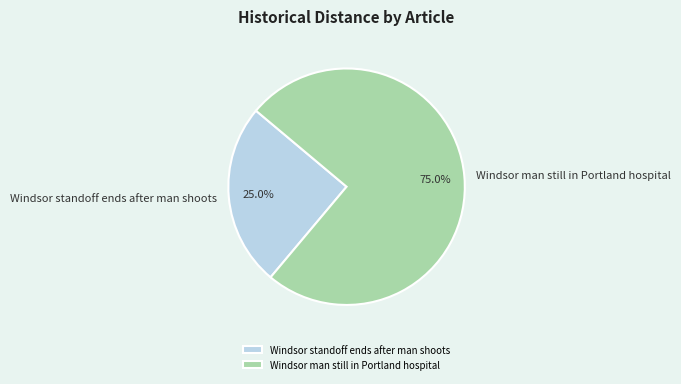

How many slices are in this pie chart?

2